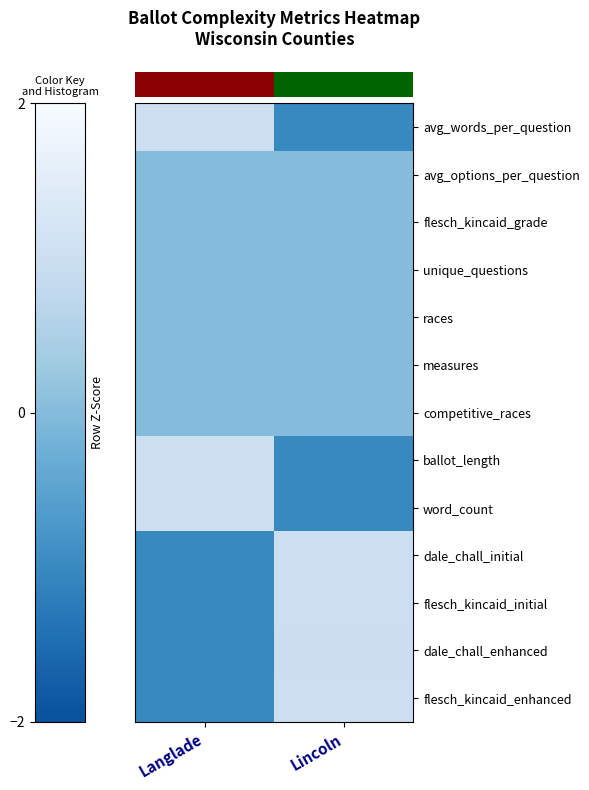

Reading right to left, transcribe all the data shown in this chart.

row_0: Lincoln=-1.0	Langlade=1.0
row_1: Lincoln=0.0	Langlade=0.0
row_2: Lincoln=0.0	Langlade=0.0
row_3: Lincoln=0.0	Langlade=0.0
row_4: Lincoln=0.0	Langlade=0.0
row_5: Lincoln=0.0	Langlade=0.0
row_6: Lincoln=0.0	Langlade=0.0
row_7: Lincoln=-1.0	Langlade=1.0
row_8: Lincoln=-1.0	Langlade=1.0
row_9: Lincoln=1.0	Langlade=-1.0
row_10: Lincoln=1.0	Langlade=-1.0
row_11: Lincoln=1.0	Langlade=-1.0
row_12: Lincoln=1.0	Langlade=-1.0